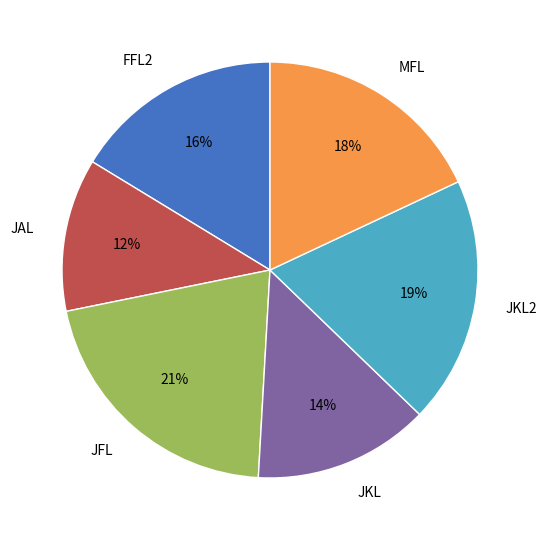

To the nearest percent, what portion does MFL represent?

18%